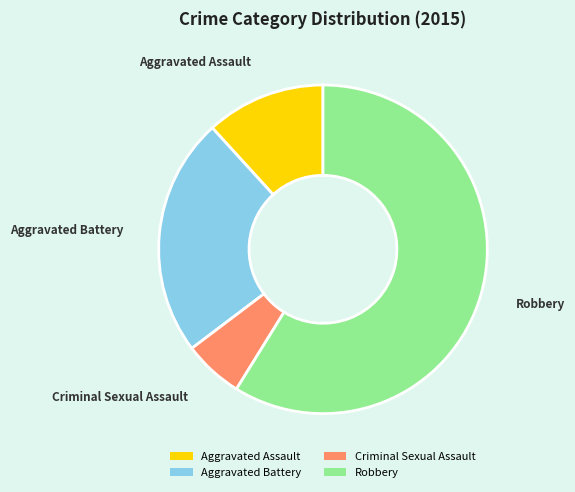

What is the ratio of the value at Aggravated Battery to the value at Criminal Sexual Assault?

4.0